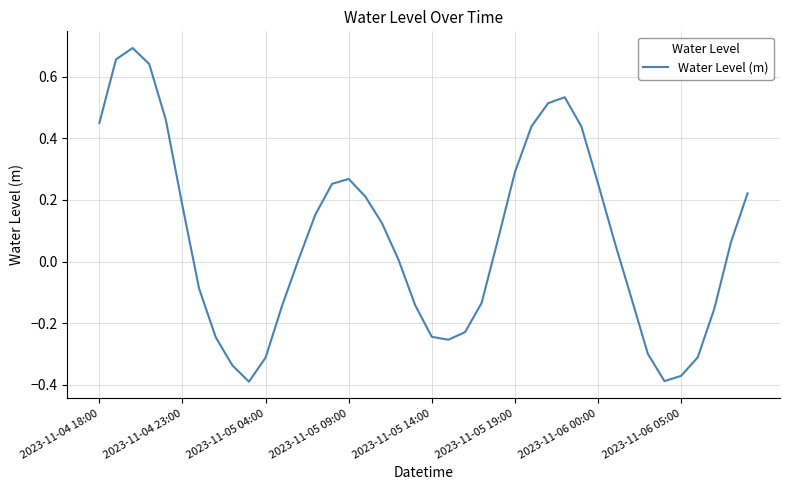

What is the difference between the maximum and minimum values?

1.1